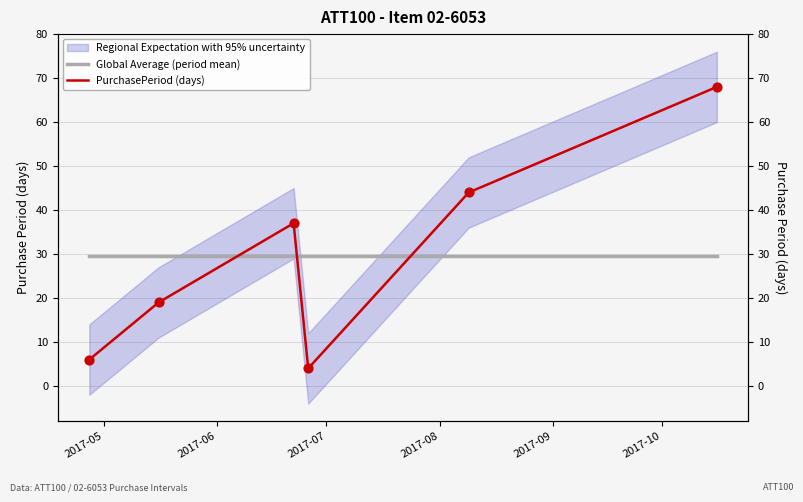

Which series has the largest total across all categories?

Global Average (period mean)